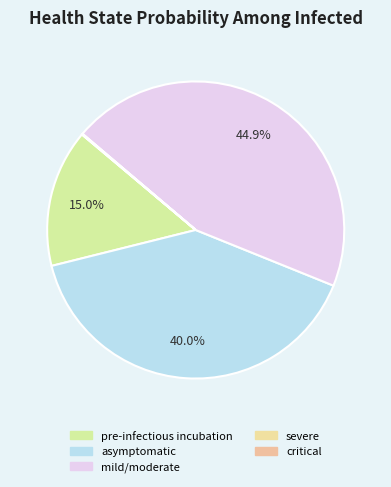

Which slice is the largest?

mild/moderate